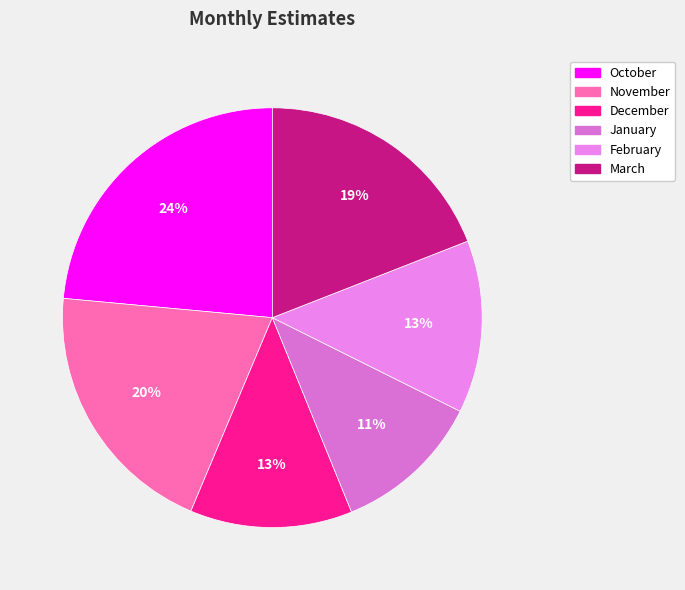

How many slices are in this pie chart?

6